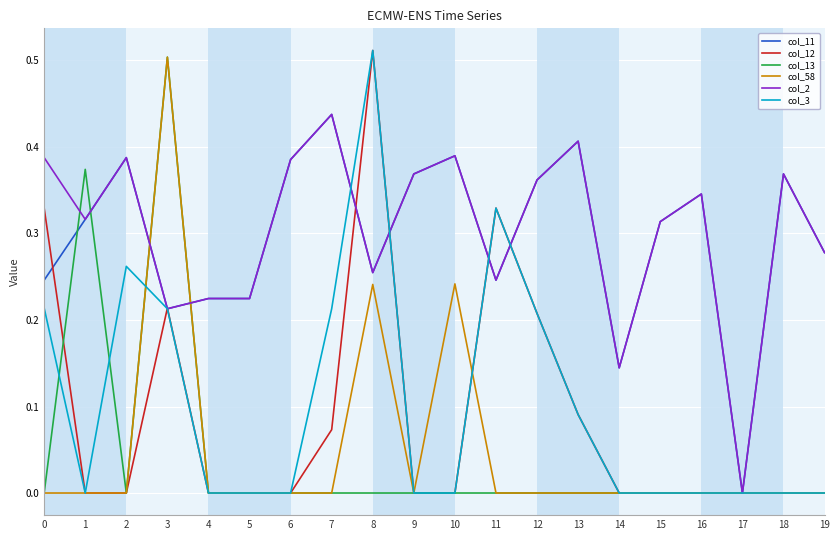

At which label does col_2 reach its minimum?

17